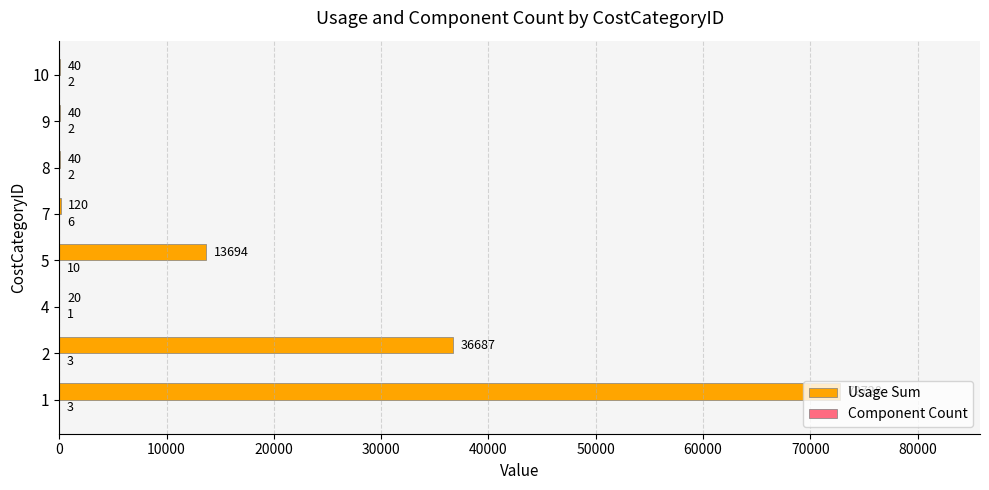

What is the sum of all Usage Sum values?

123369